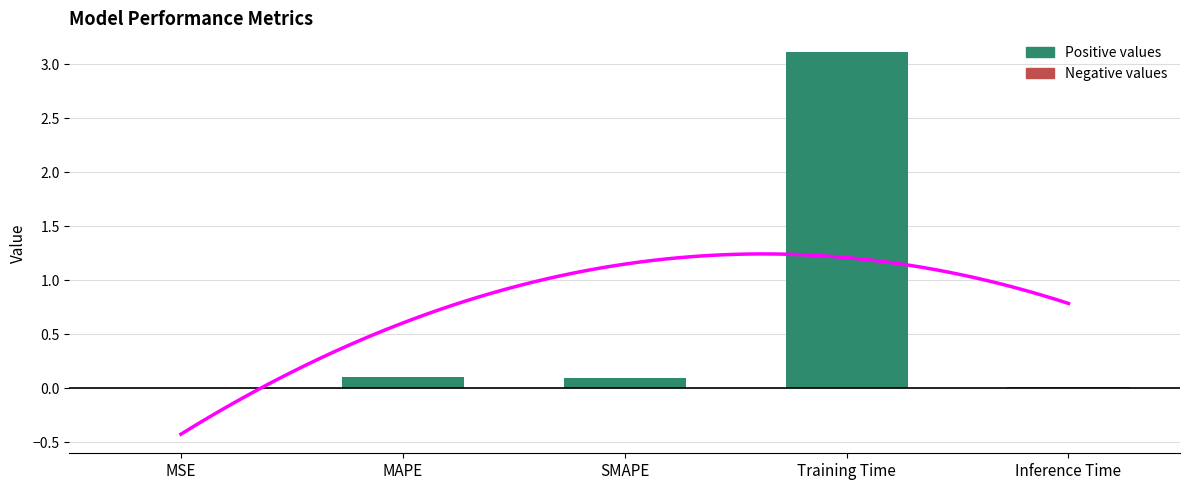

At which category does the chart reach its peak across all series?

Training Time